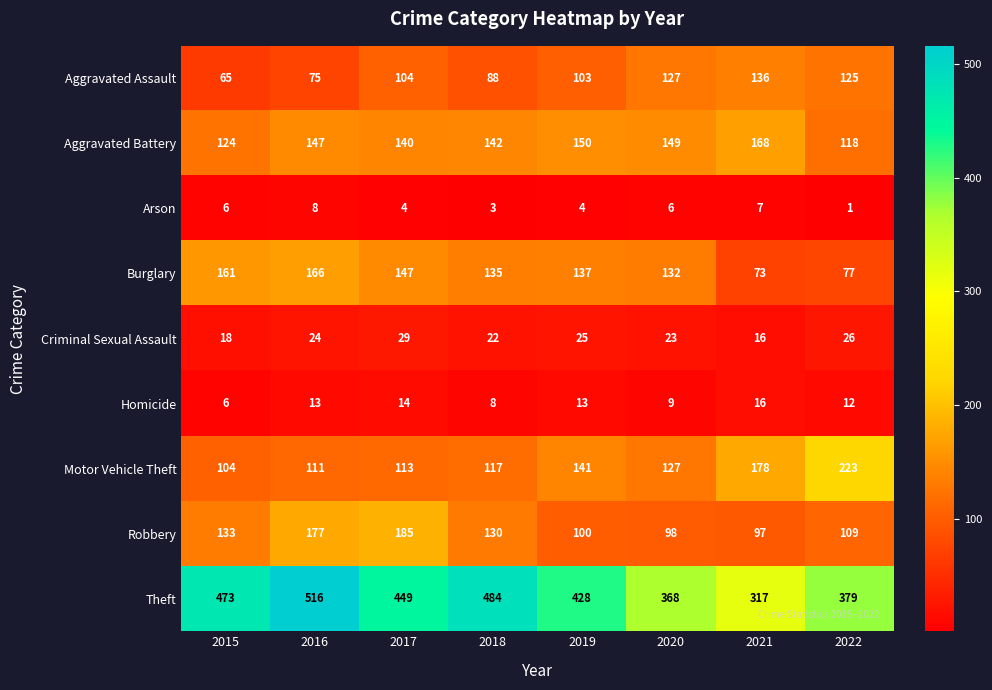

Where does the Robbery series first go above 130?

2015